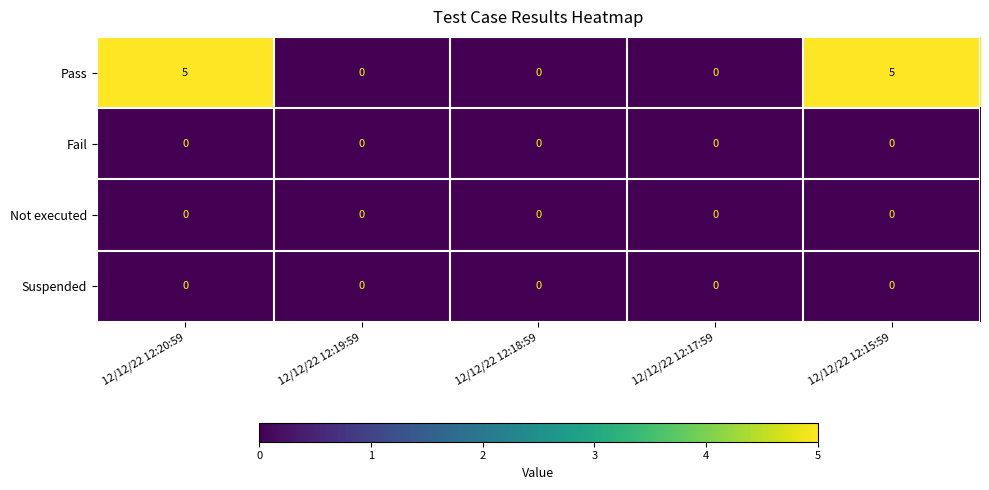

Reading left to right, transcribe all the data shown in this chart.

Pass: 12/12/22 12:20:59=5	12/12/22 12:19:59=0	12/12/22 12:18:59=0	12/12/22 12:17:59=0	12/12/22 12:15:59=5
Fail: 12/12/22 12:20:59=0	12/12/22 12:19:59=0	12/12/22 12:18:59=0	12/12/22 12:17:59=0	12/12/22 12:15:59=0
Not executed: 12/12/22 12:20:59=0	12/12/22 12:19:59=0	12/12/22 12:18:59=0	12/12/22 12:17:59=0	12/12/22 12:15:59=0
Suspended: 12/12/22 12:20:59=0	12/12/22 12:19:59=0	12/12/22 12:18:59=0	12/12/22 12:17:59=0	12/12/22 12:15:59=0